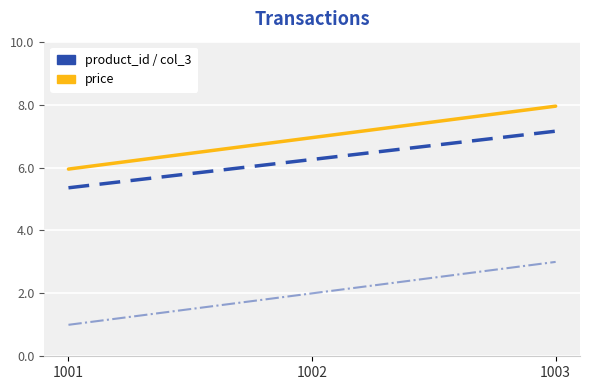

Reading left to right, list all the values displayed in this chart.

price: 1001=6.0	1002=7.0	1003=8.0
col_3: 1001=5.4	1002=6.3	1003=7.2
product_id: 1001=1.0	1002=2.0	1003=3.0